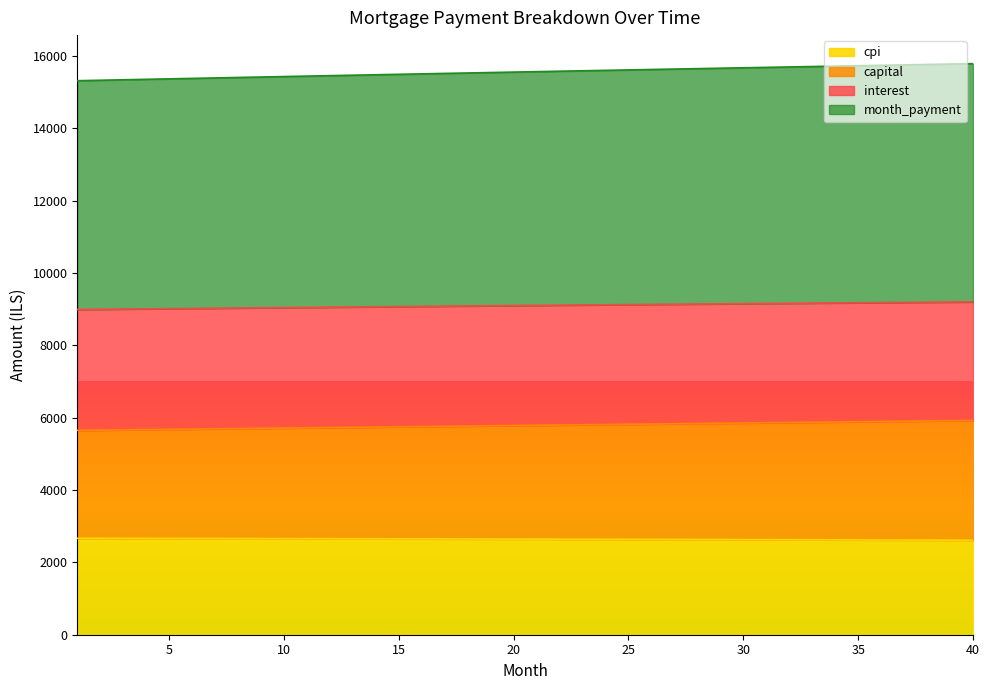

Does the chart display data point markers on the line(s)?

No